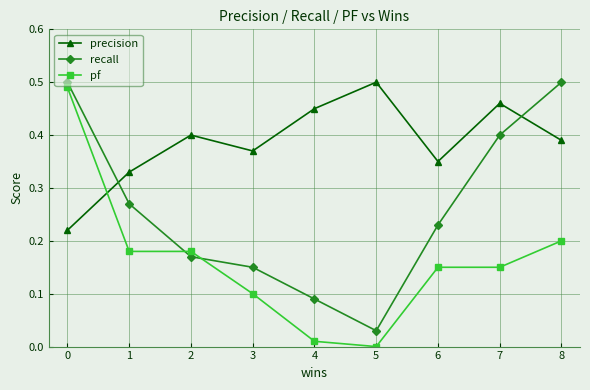

True or false: recall has a value of 0.2 at 8.

False